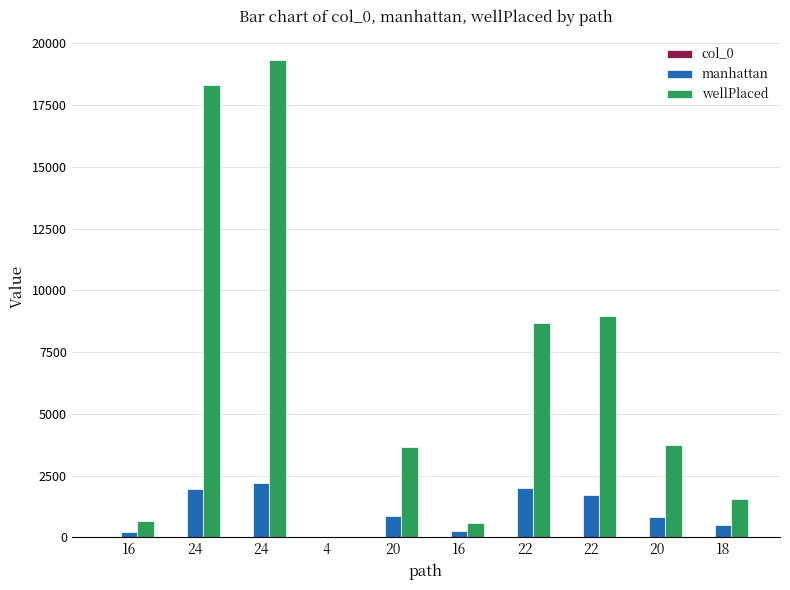

What is the difference between the col_0 values at 16 and 22?

2